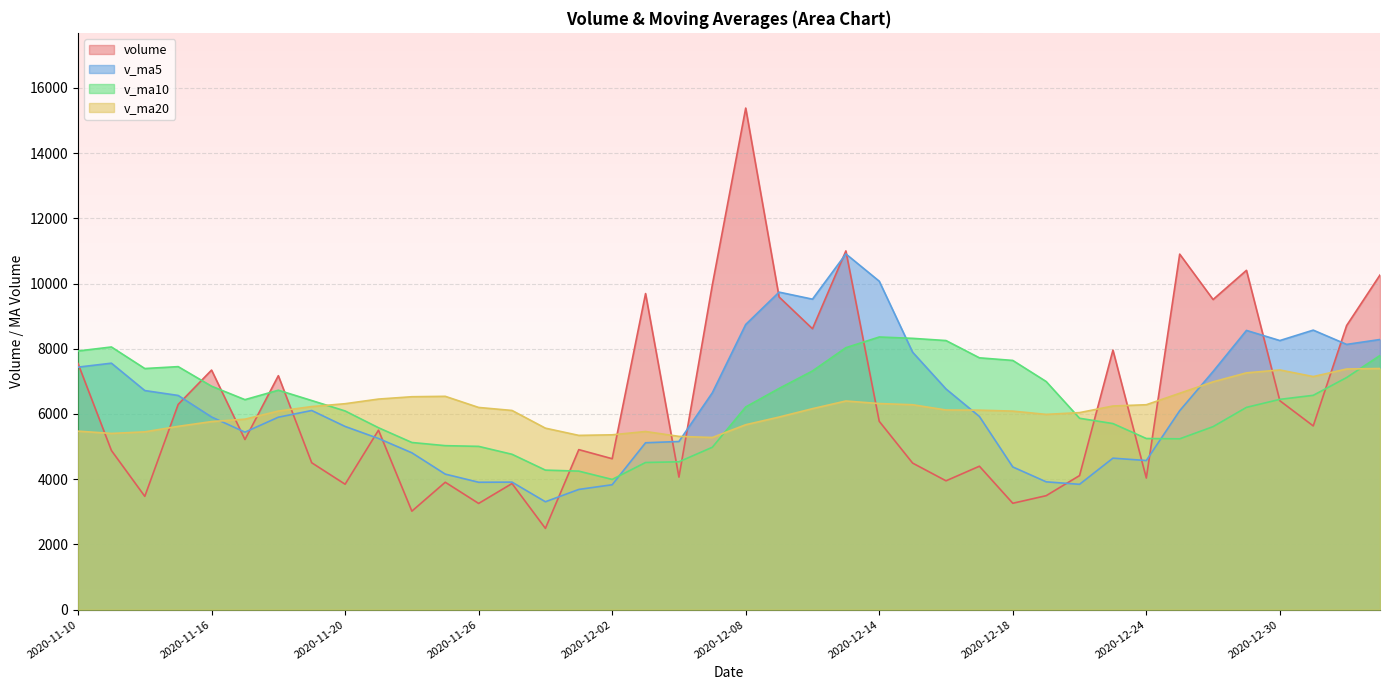

At which category does v_ma20 reach its first local peak?

2020-11-25